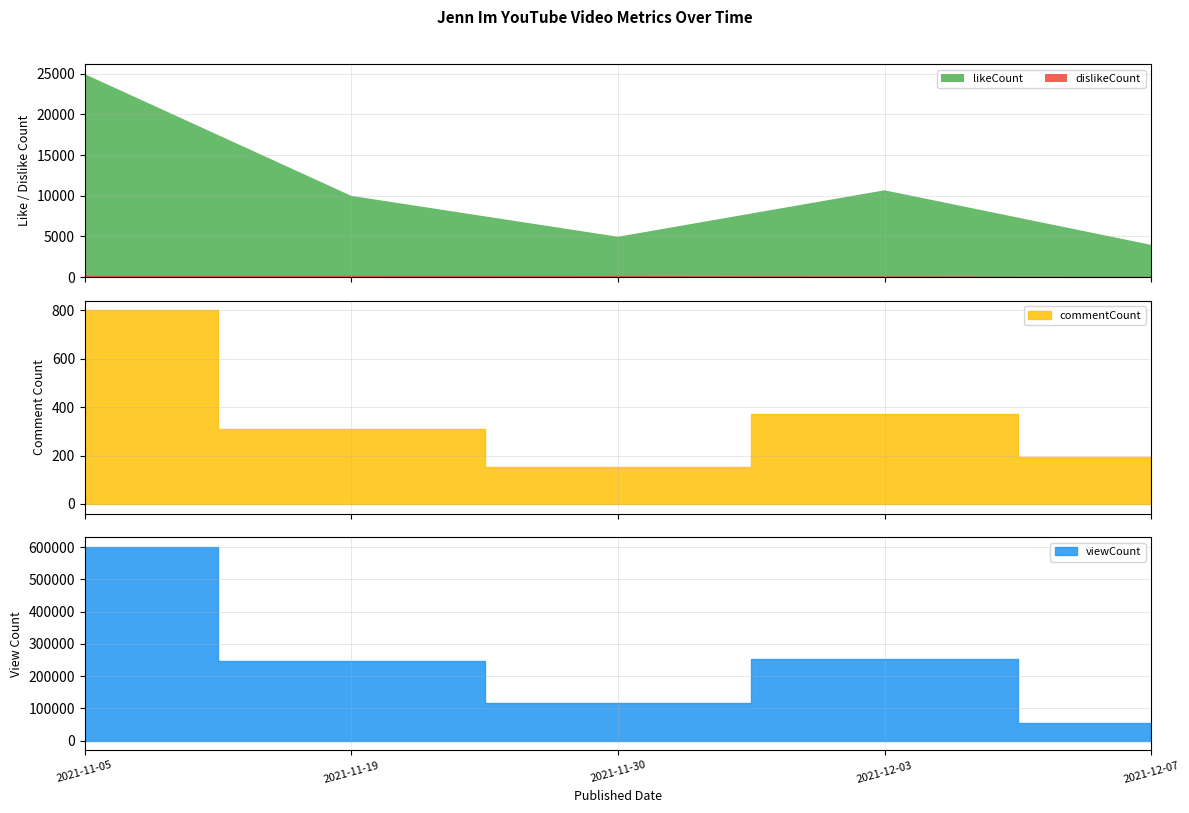

Where is dislikeCount nearest to the value 94?

2021-12-03